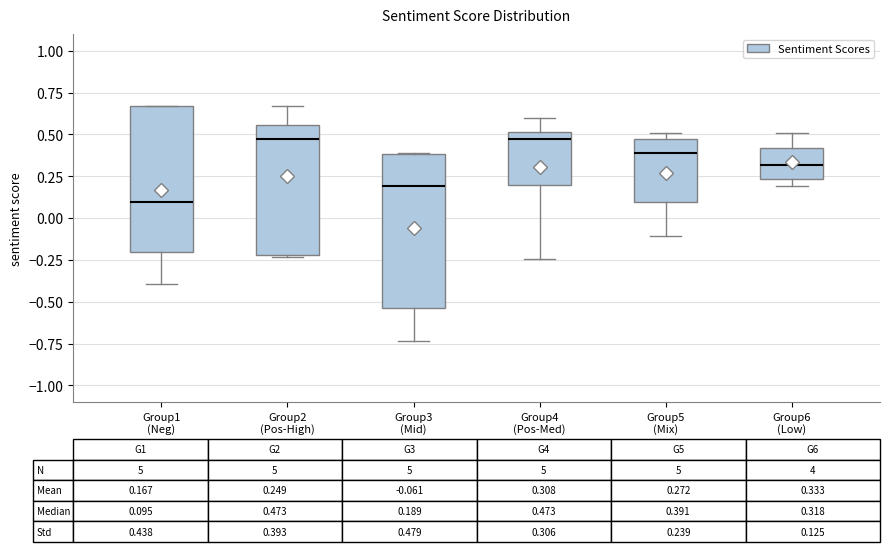

Which box is the tallest, from its lower edge to its upper edge?

Group3 (Mid)